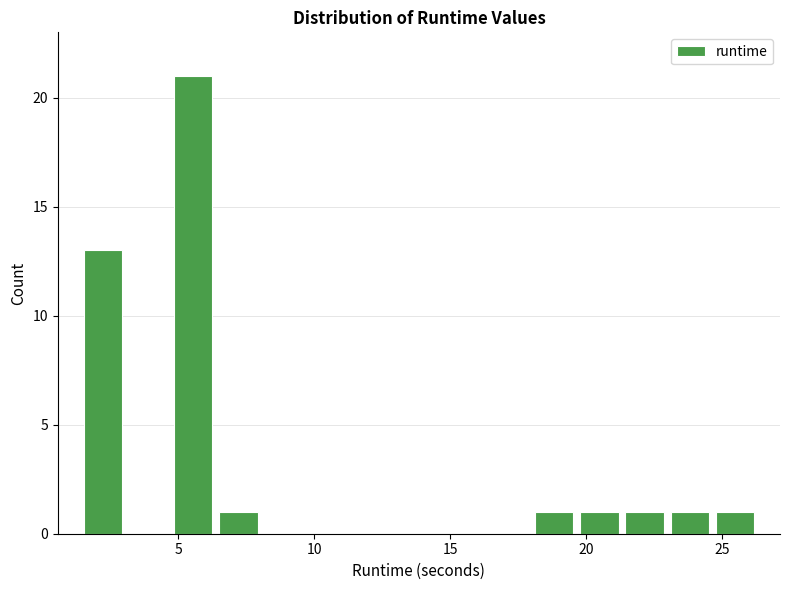

Read against the x-axis, roughly where is the centre of the tallest bar?

5.5